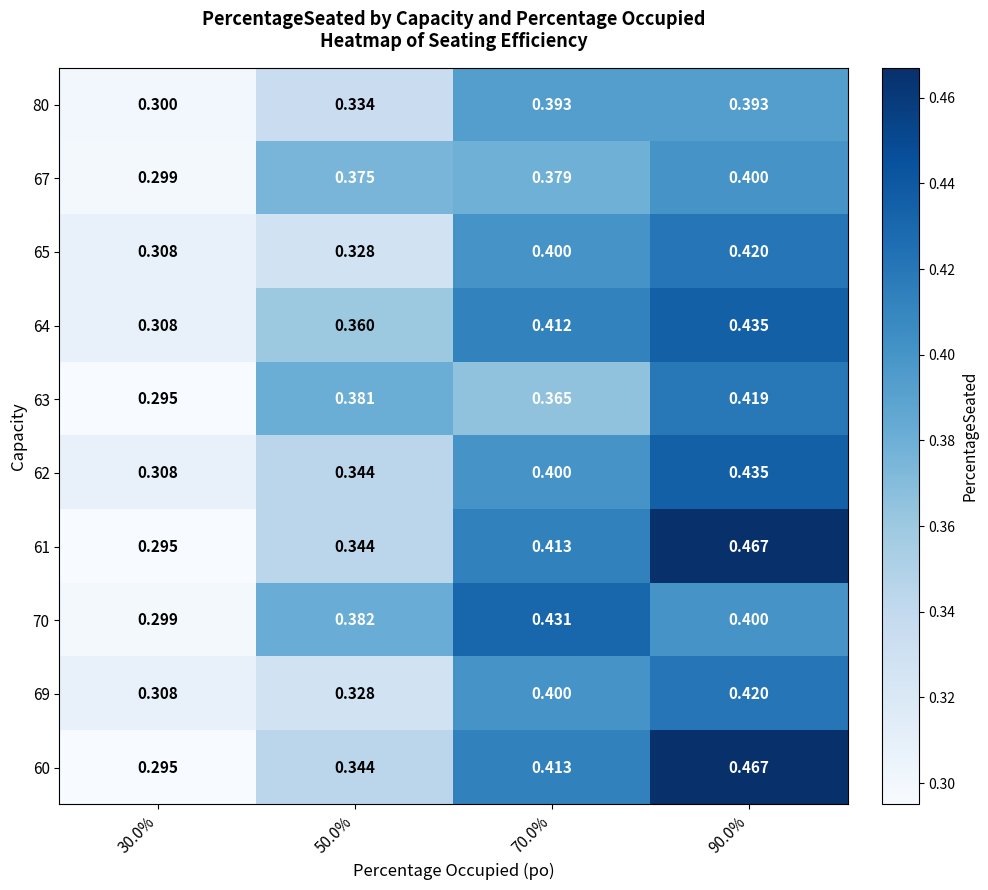

Is the value of 65 at 90.0% greater than the value of 69 at 70.0%?

Yes